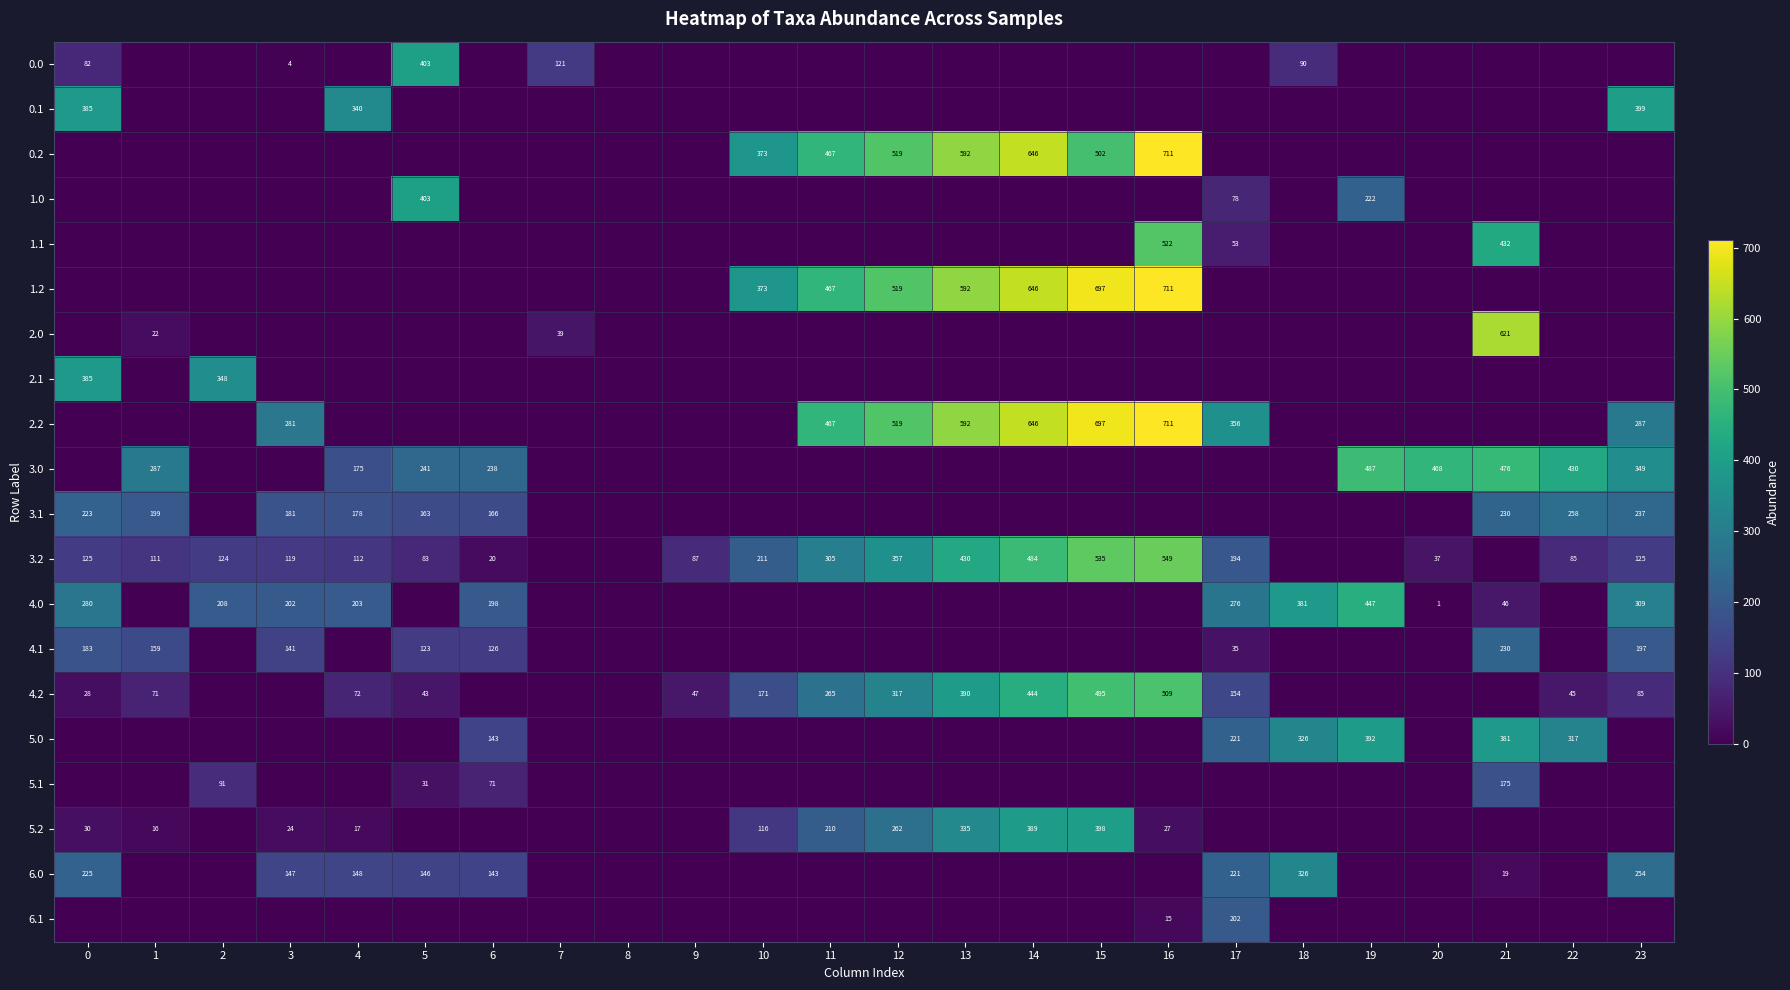

What is the greatest value displayed?

711.3